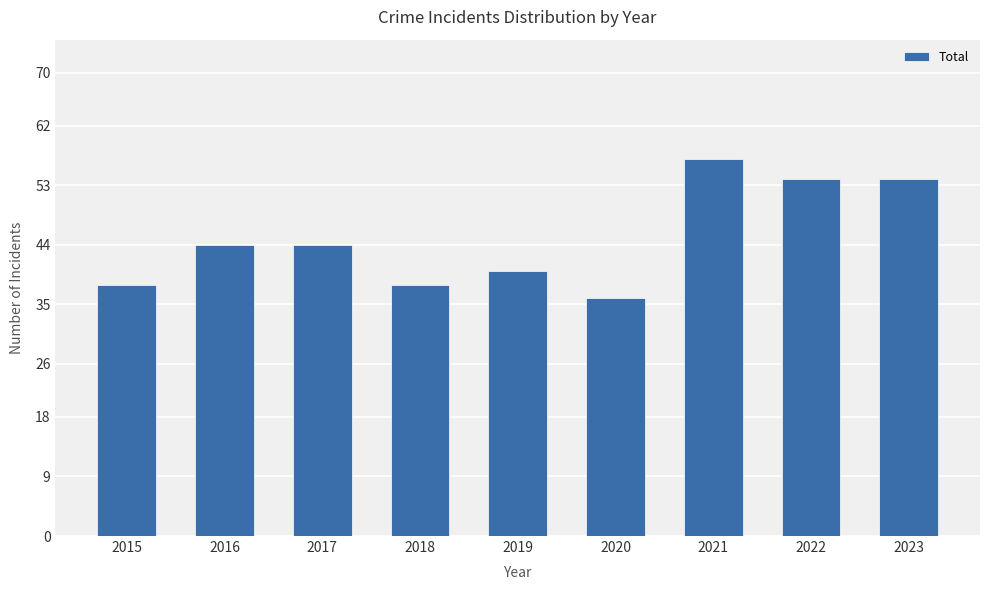

What is the maximum value shown in the chart?

57